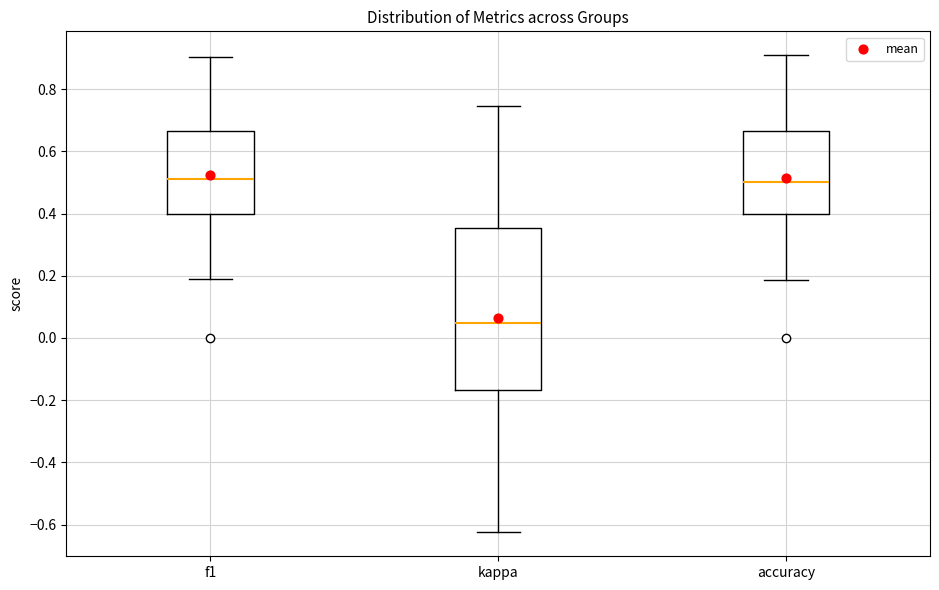

Where is the lower edge of the box for kappa on the y-axis? The values are not printed on the chart, so give them approximately, as read against the axis.

-0.16